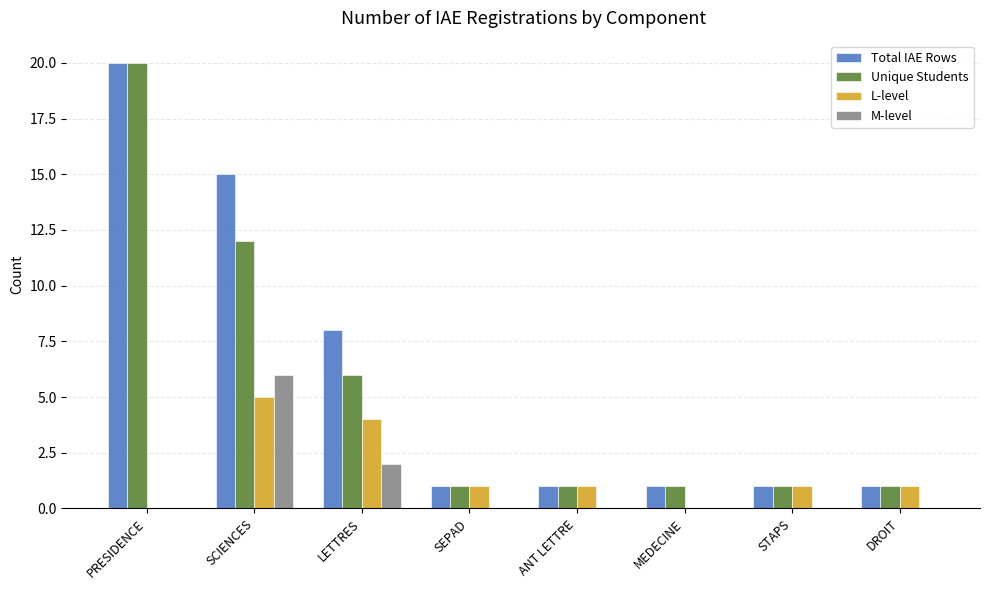

Reading left to right, transcribe all the data shown in this chart.

Total IAE Rows: PRESIDENCE=20	SCIENCES=15	LETTRES=8	SEPAD=1	ANT LETTRE=1	MEDECINE=1	STAPS=1	DROIT=1
Unique Students: PRESIDENCE=20	SCIENCES=12	LETTRES=6	SEPAD=1	ANT LETTRE=1	MEDECINE=1	STAPS=1	DROIT=1
L-level: PRESIDENCE=0	SCIENCES=5	LETTRES=4	SEPAD=1	ANT LETTRE=1	MEDECINE=0	STAPS=1	DROIT=1
M-level: PRESIDENCE=0	SCIENCES=6	LETTRES=2	SEPAD=0	ANT LETTRE=0	MEDECINE=0	STAPS=0	DROIT=0